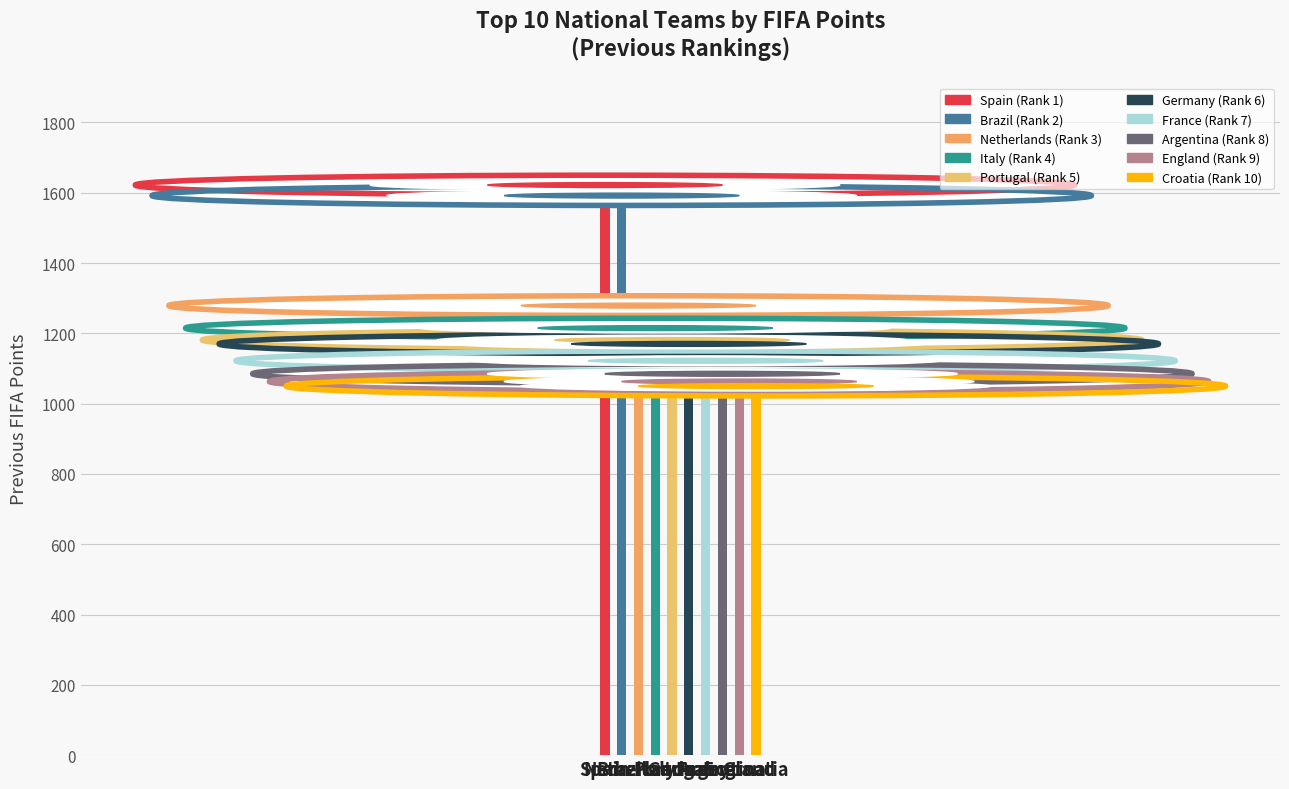

What is the difference between the values at Argentina and Italy?

130